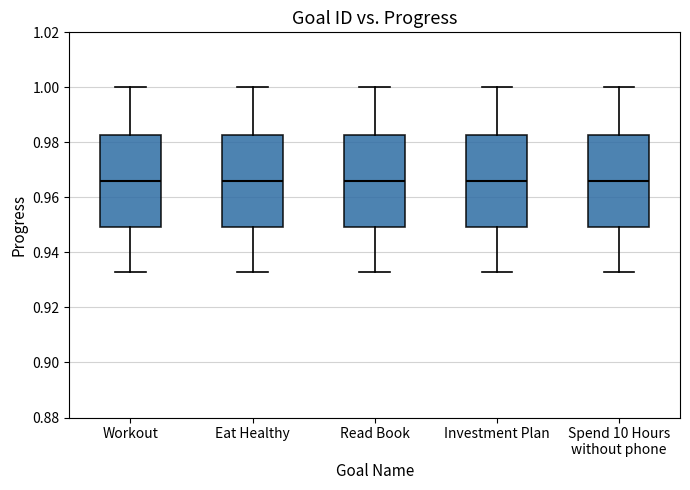

Where does the median line of the box for Spend 10 Hours without phone sit on the y-axis? The values are not printed on the chart, so give them approximately, as read against the axis.

0.966